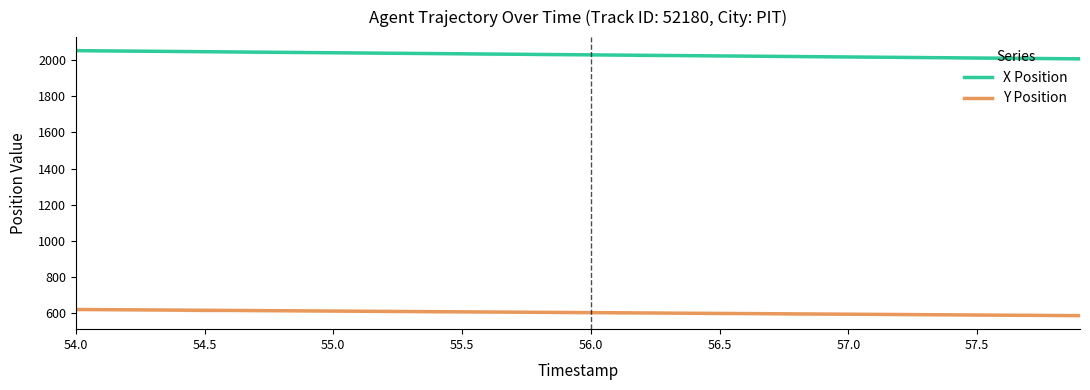

How many lines are shown in the chart?

2